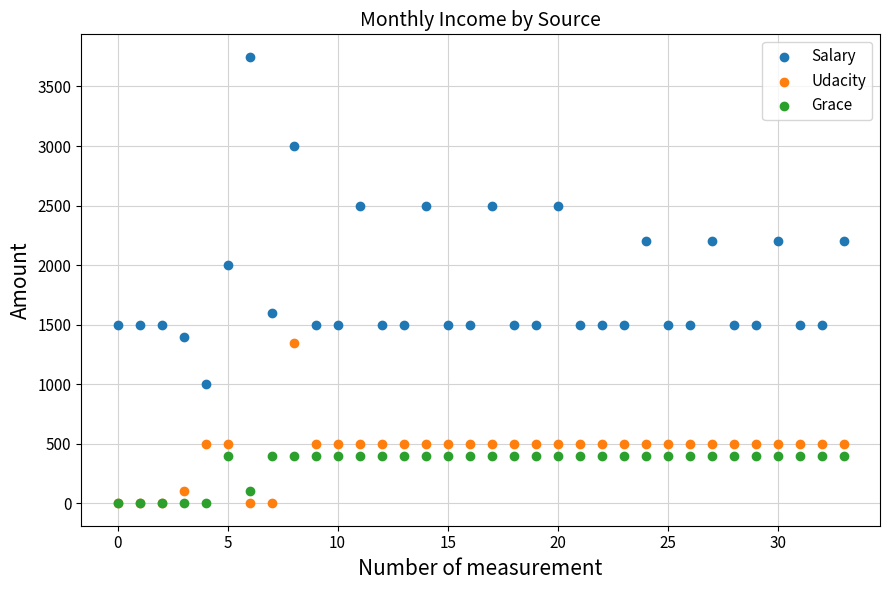

Across all series, what Y value is closest to 1875?

2000